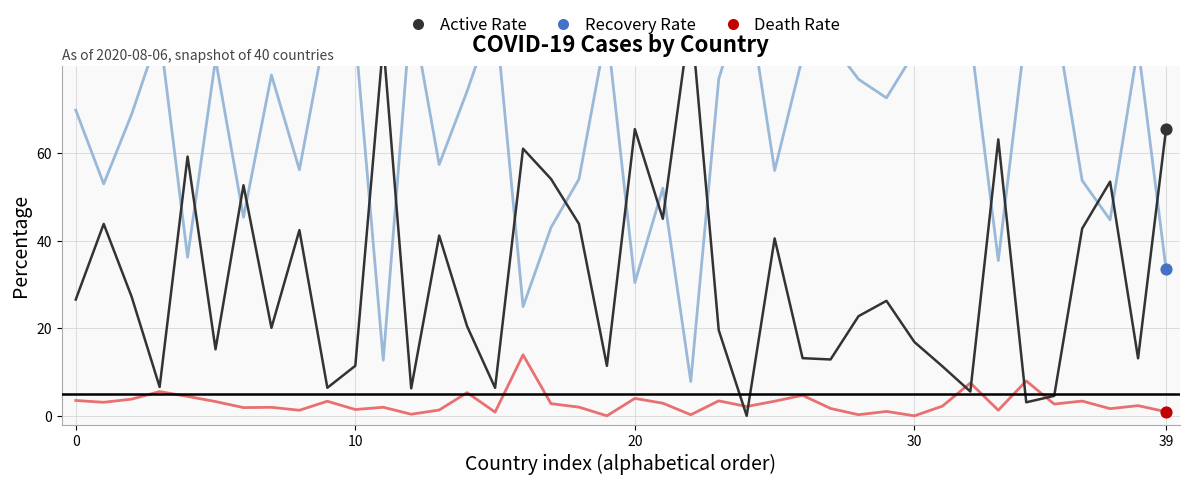

At how many categories does at least one series exceed 52?

40